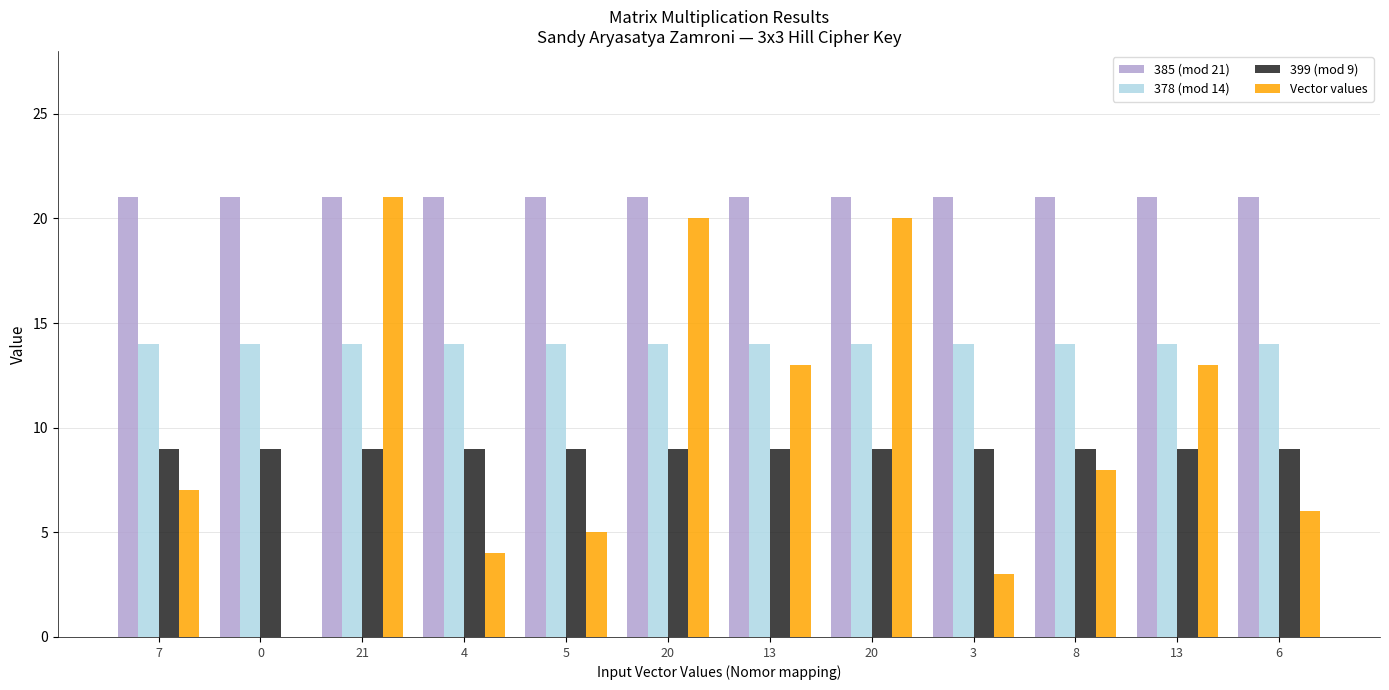

Reading left to right, transcribe all the data shown in this chart.

385 (mod 21): 7=21	0=21	21=21	4=21	5=21	20=21	13=21	20=21	3=21	8=21	13=21	6=21
378 (mod 14): 7=14	0=14	21=14	4=14	5=14	20=14	13=14	20=14	3=14	8=14	13=14	6=14
399 (mod 9): 7=9	0=9	21=9	4=9	5=9	20=9	13=9	20=9	3=9	8=9	13=9	6=9
Vector values: 7=7	0=0	21=21	4=4	5=5	20=20	13=13	20=20	3=3	8=8	13=13	6=6